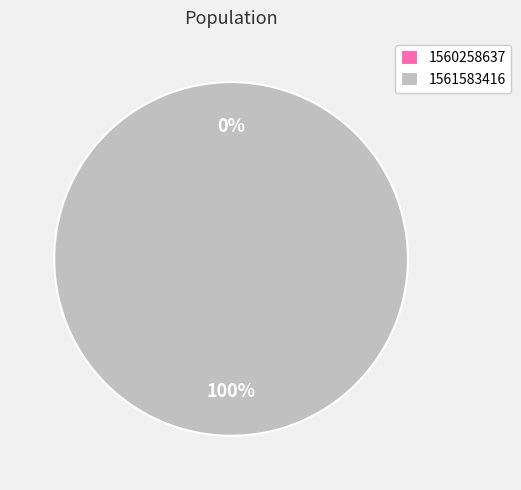

How many slices are in this pie chart?

2